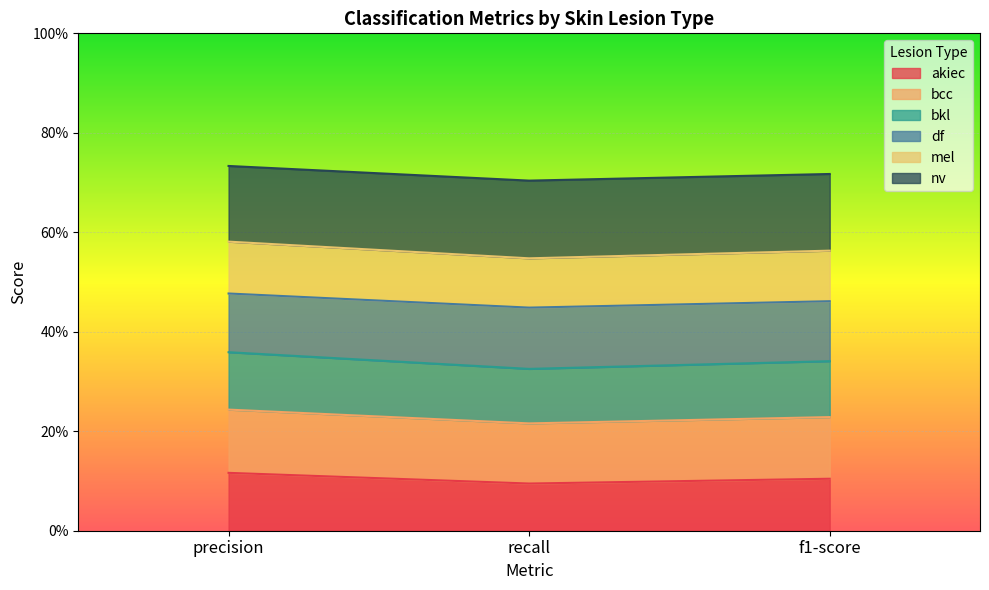

At which category is the sum across all series the highest?

precision